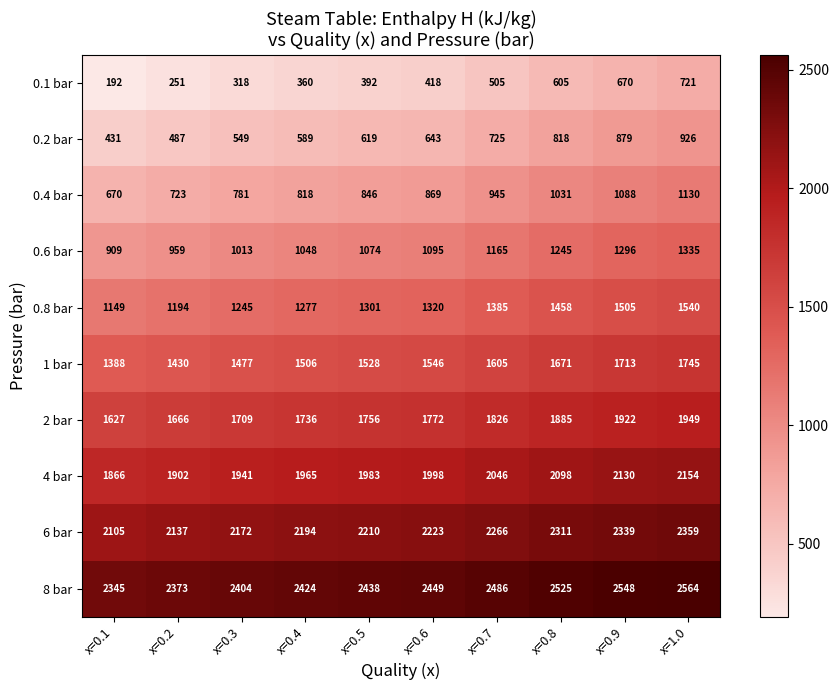

At which category is the sum across all series the highest?

x=1.0